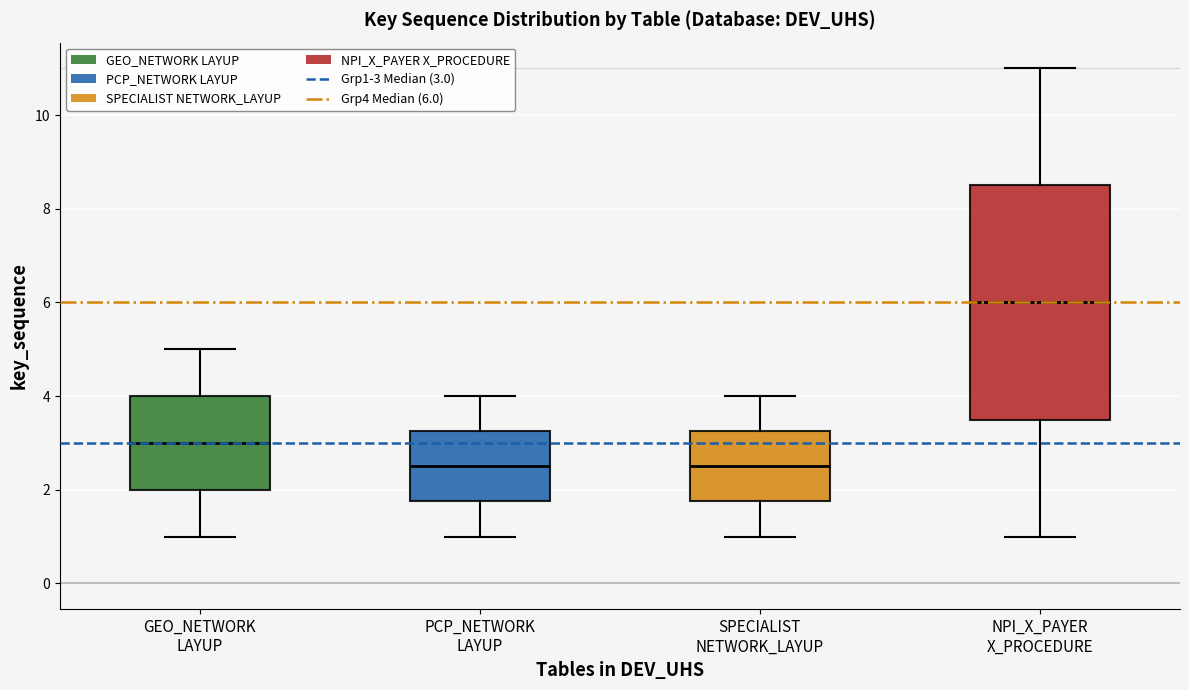

Reading left to right, read every box against the y-axis: the position of its median line, the range the box covers, and the ends of its whiskers. The values are not printed on the chart, so give them approximately, as read against the axis.

GEO_NETWORK LAYUP: median 3.0, box 2.0 to 4.0, whiskers 1.0 to 5.0
PCP_NETWORK LAYUP: median 2.6, box 1.8 to 3.2, whiskers 1.0 to 4.0
SPECIALIST NETWORK_LAYUP: median 2.6, box 1.8 to 3.2, whiskers 1.0 to 4.0
NPI_X_PAYER X_PROCEDURE: median 6.0, box 3.6 to 8.6, whiskers 1.0 to 11.0